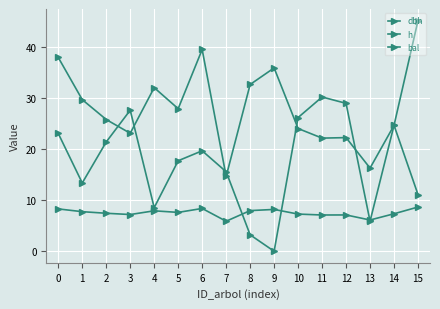

How many lines are shown in the chart?

3